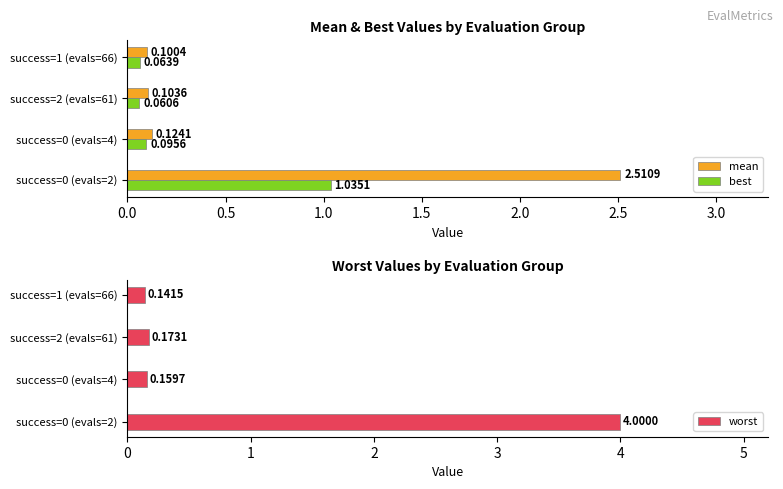

Which series has the widest spread of values?

worst